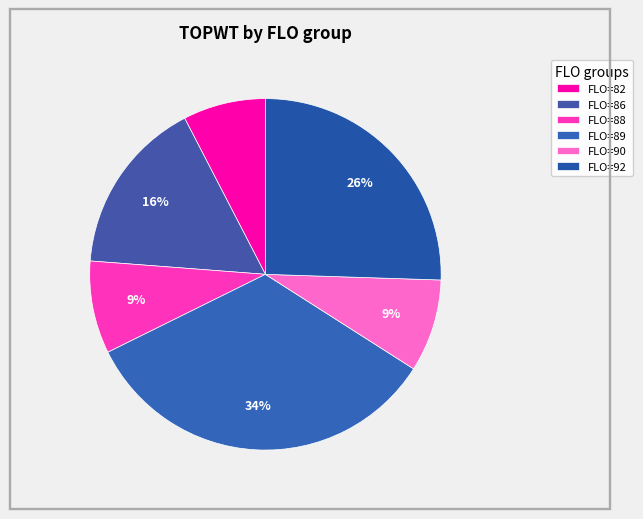

How many segments does this pie chart have?

6